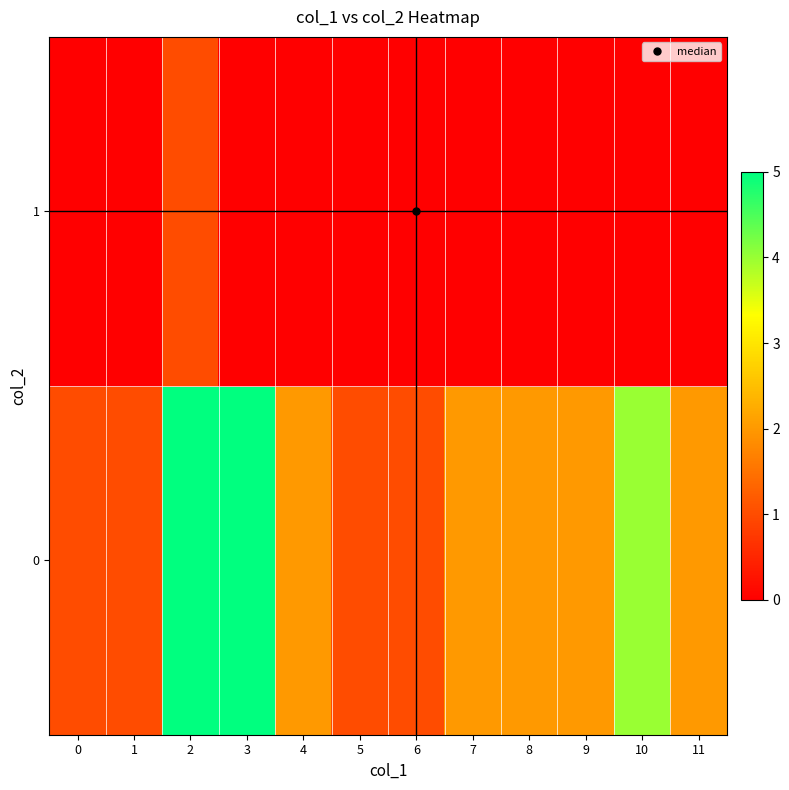

At which category is the sum across all series the highest?

2